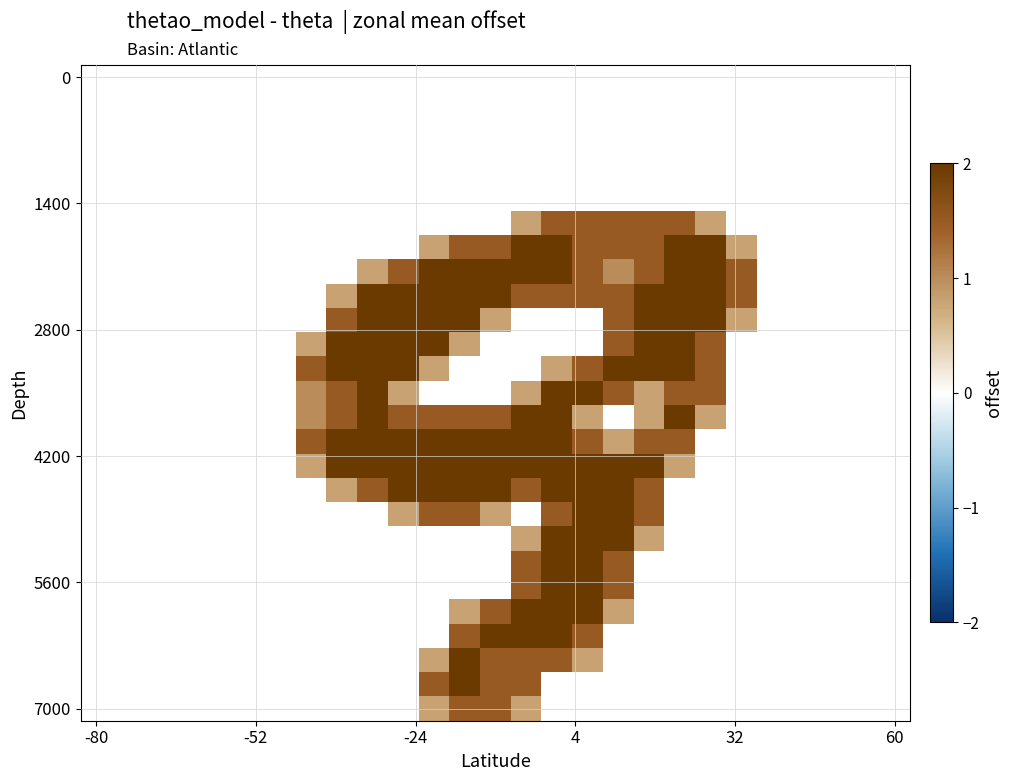

What is the minimum value shown in the chart?

0.8